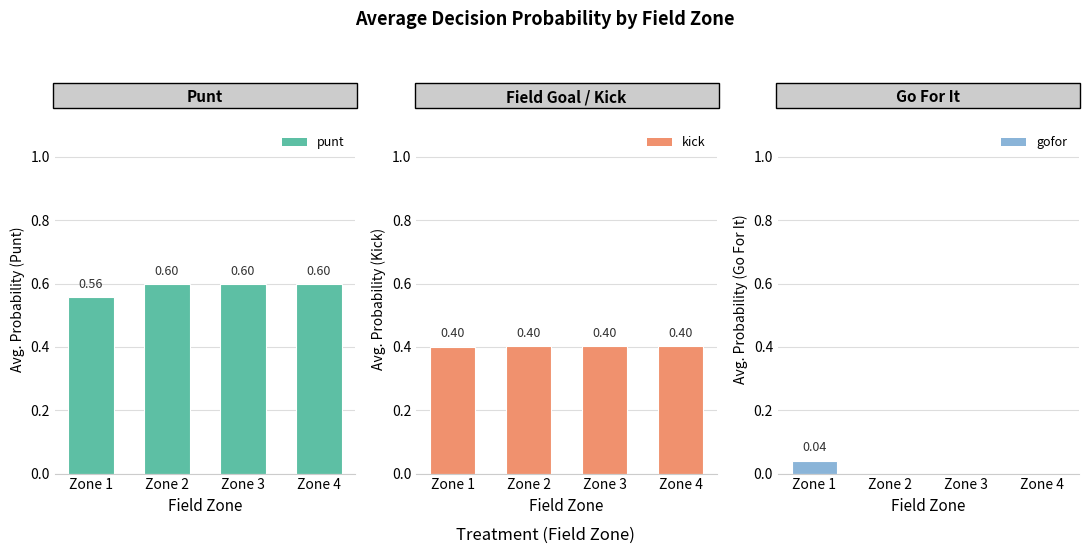

At how many categories does at least one series exceed 0?

4